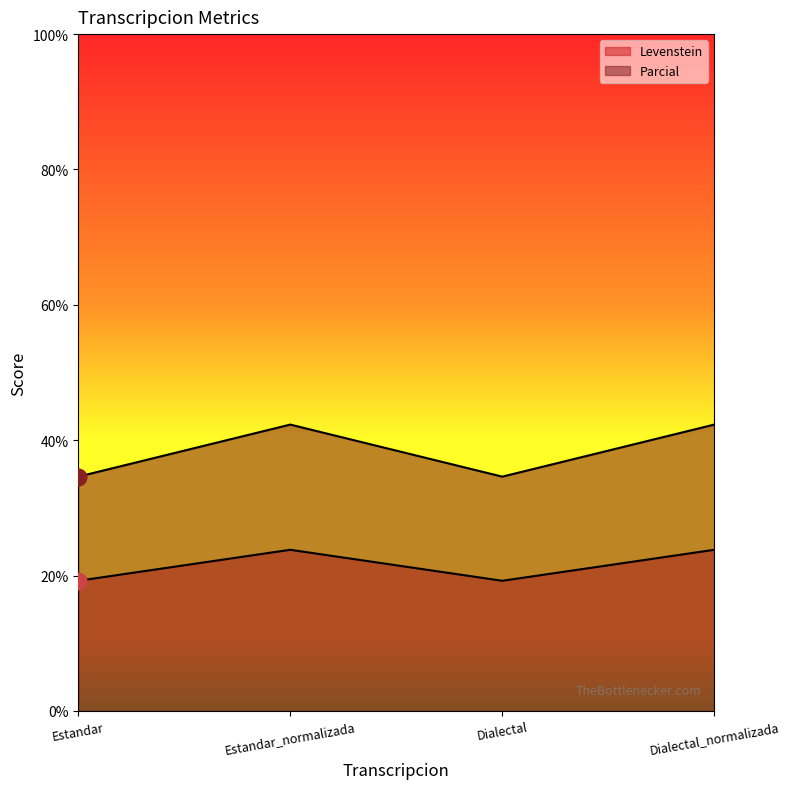

The Levenstein series shows 23.8 at Dialectal_normalizada. True or false?

True